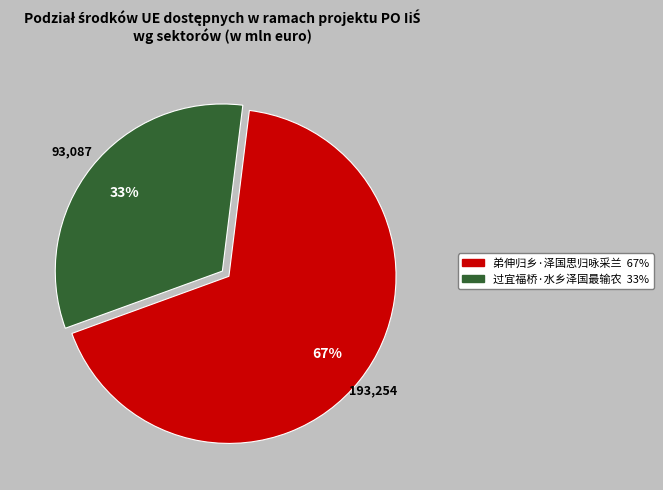

Which slice is the smallest?

过宜福桥·水乡泽国最输农